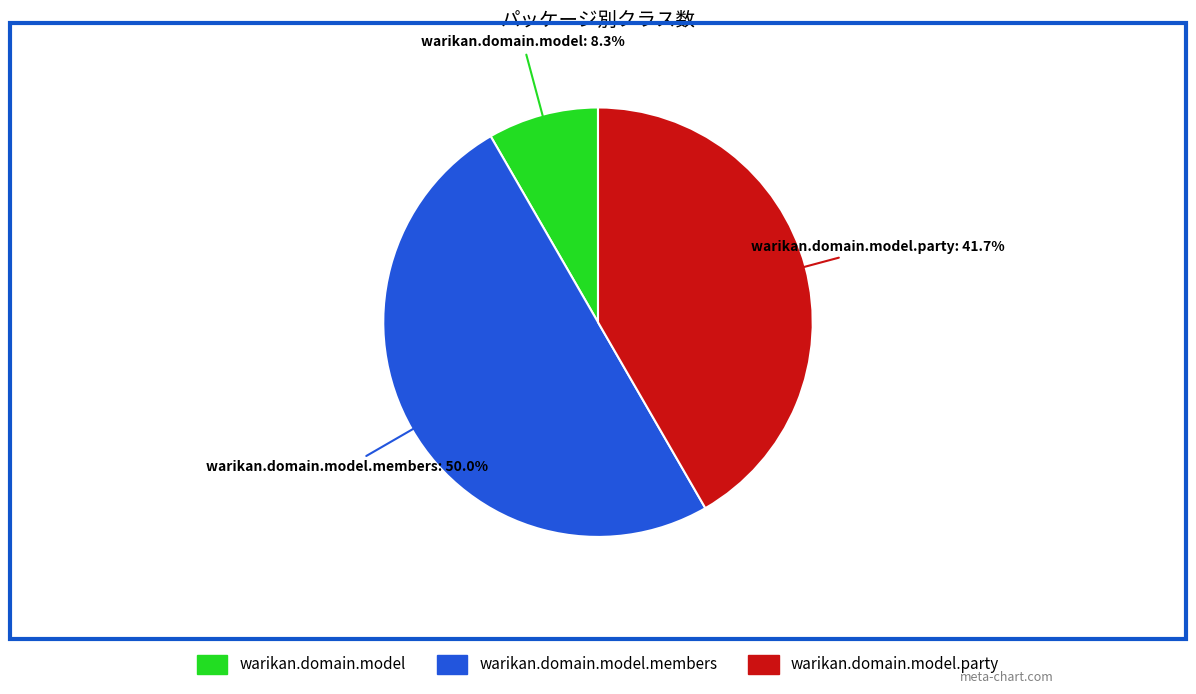

What portion of the pie excludes warikan.domain.model.party?

58.3%